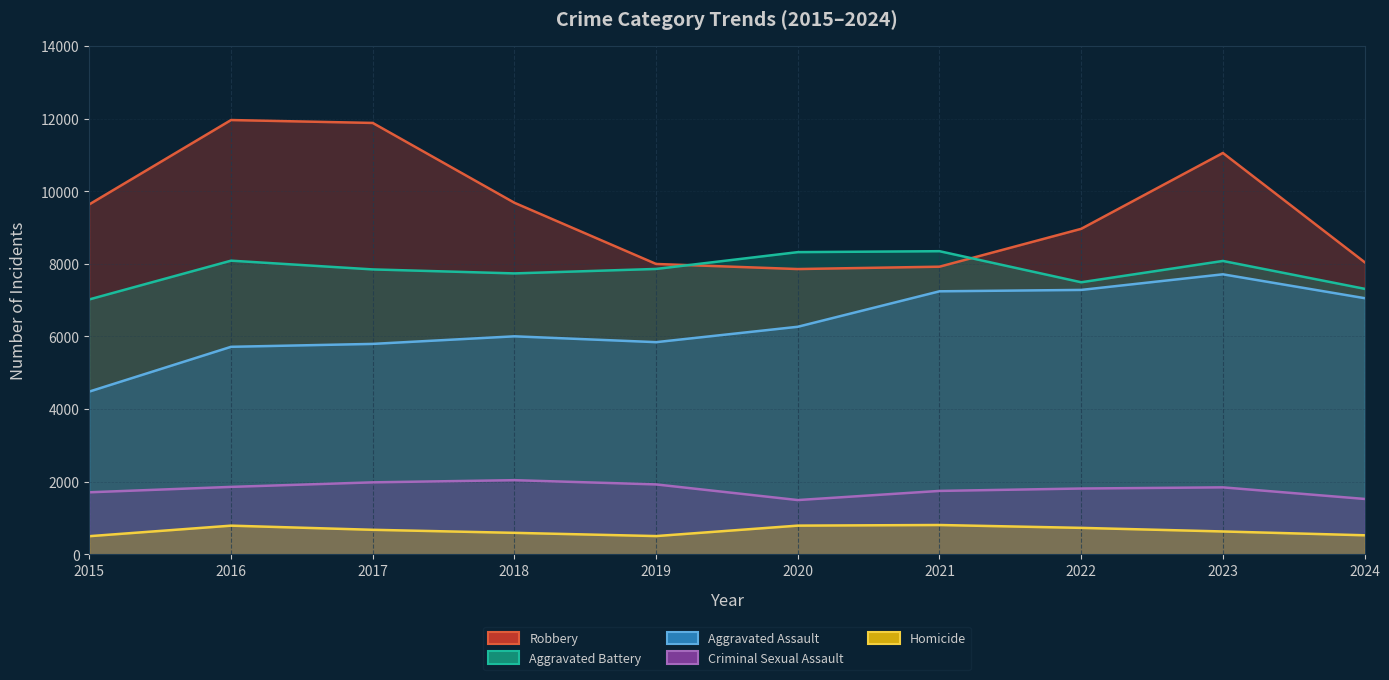

True or false: Robbery has a value of 16341 at 2018.

False